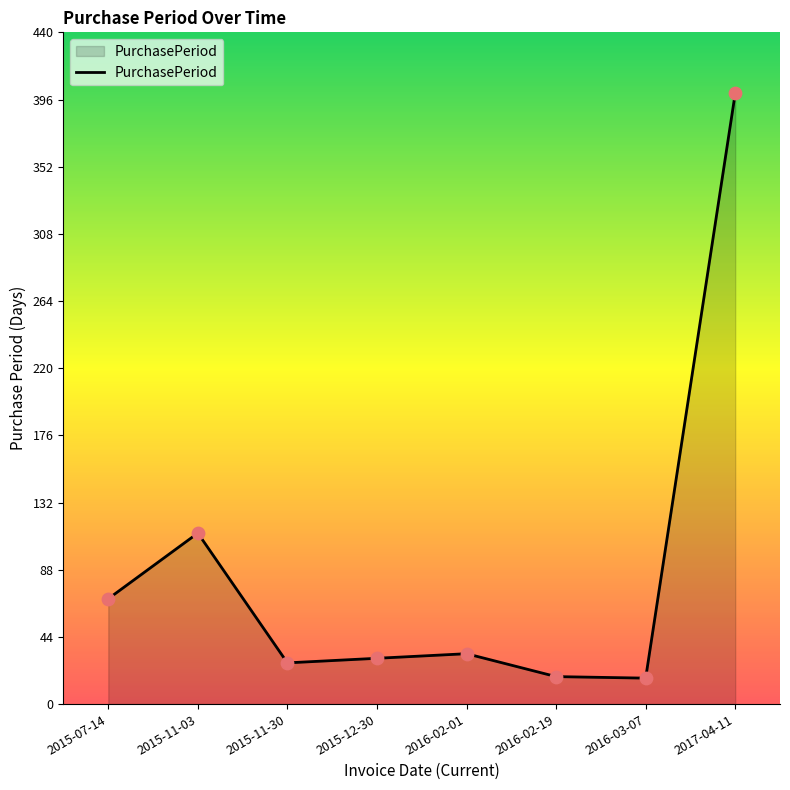

What is the change in value from 2015-11-03 to 2015-11-30?

-85